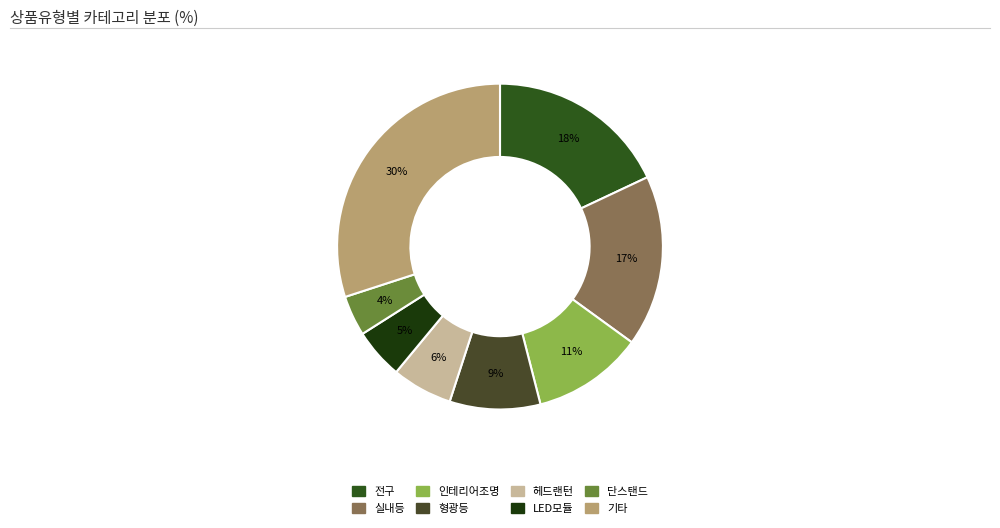

How many slices are in this pie chart?

8